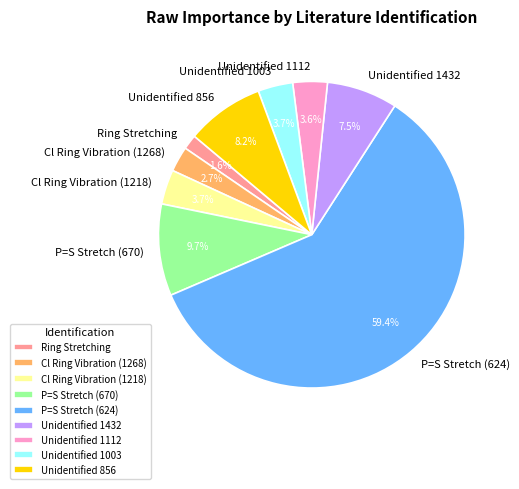

To the nearest percent, what is the difference between the Unidentified 1003 and P=S Stretch (670) slice percentages?

6%